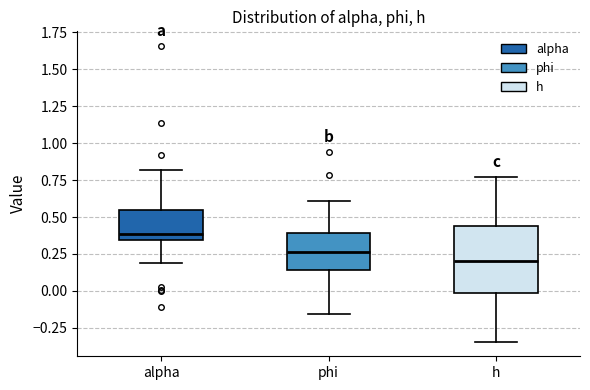

Which box's median line is the highest?

alpha